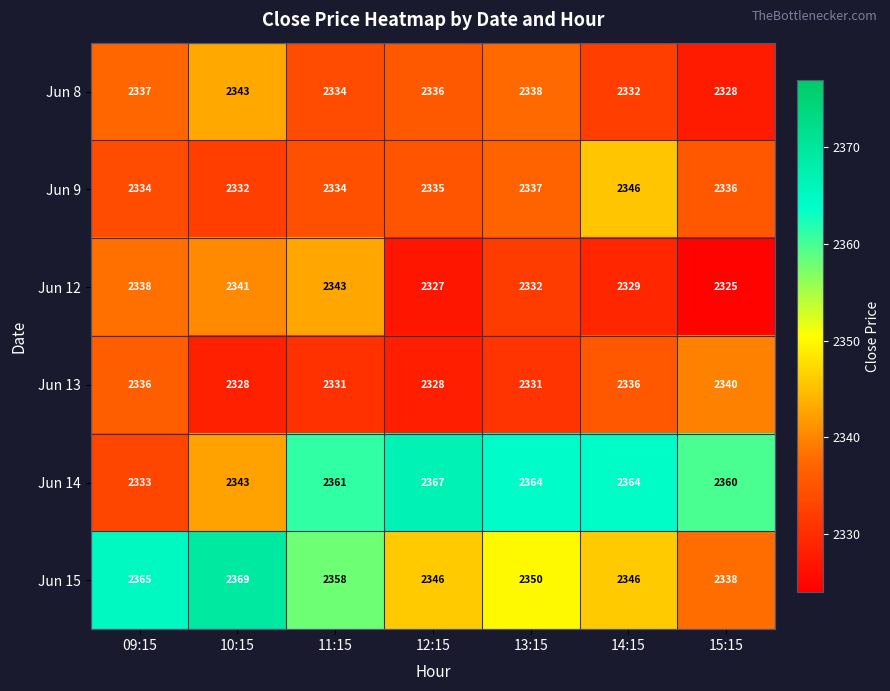

Which series has the largest total across all categories?

Jun 14